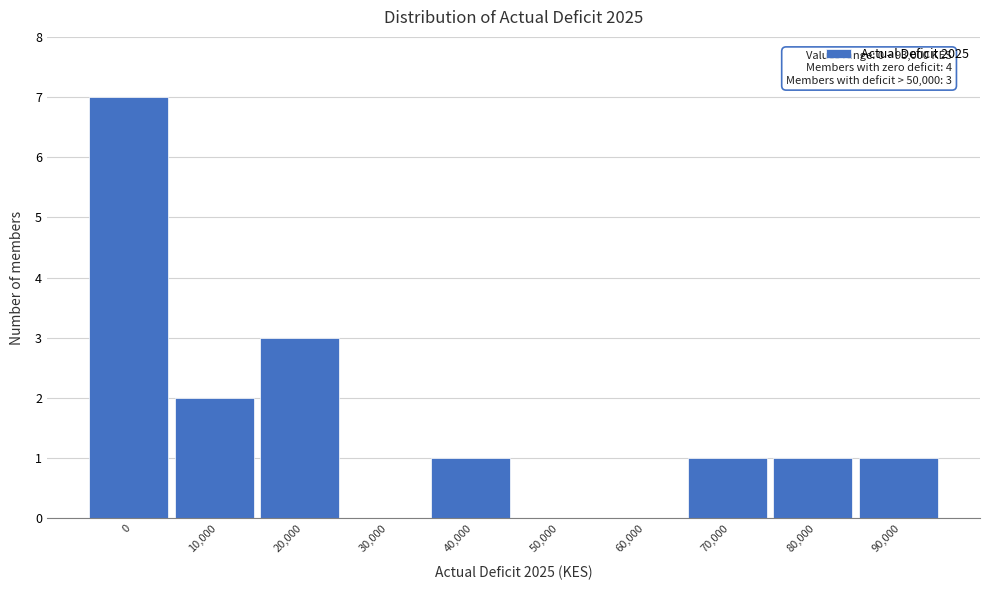

Reading left to right, what are all the values shown in this chart?

0=7	10,000=2	20,000=3	30,000=0	40,000=1	50,000=0	60,000=0	70,000=1	80,000=1	90,000=1